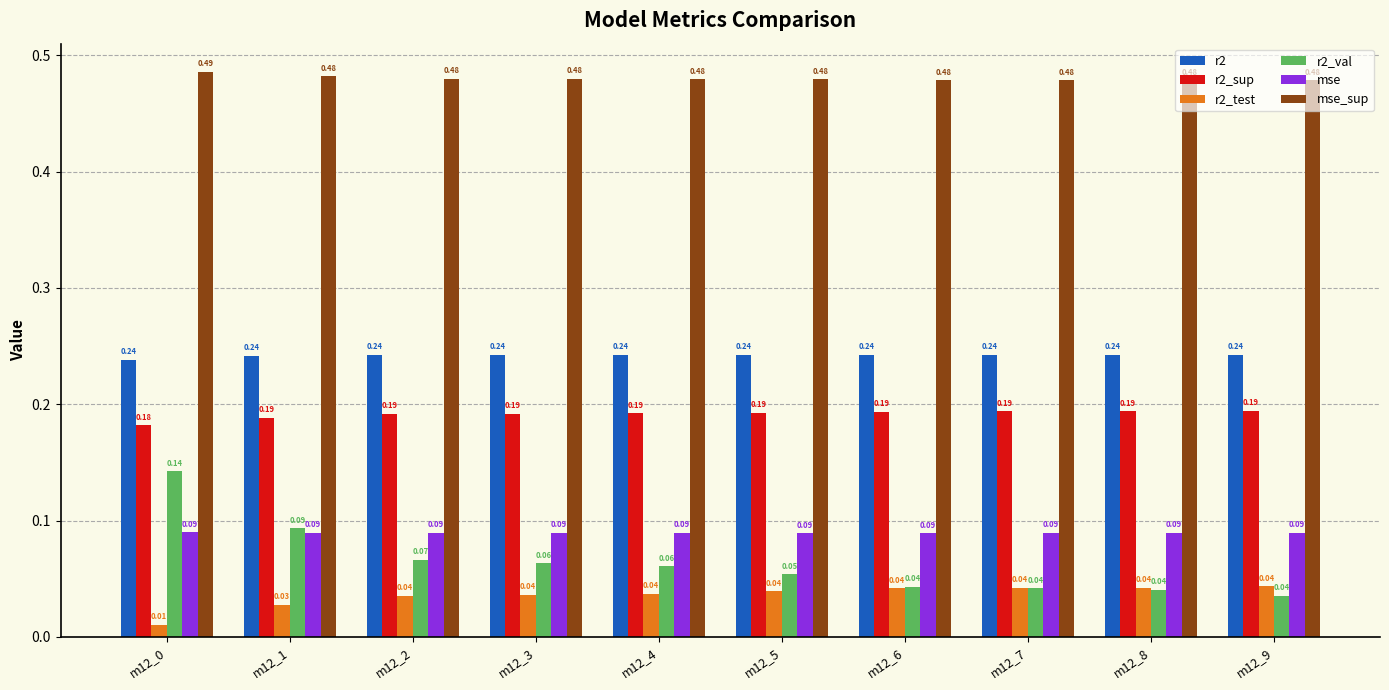

What are all the series names shown in the legend?

r2, r2_sup, r2_test, r2_val, mse, mse_sup